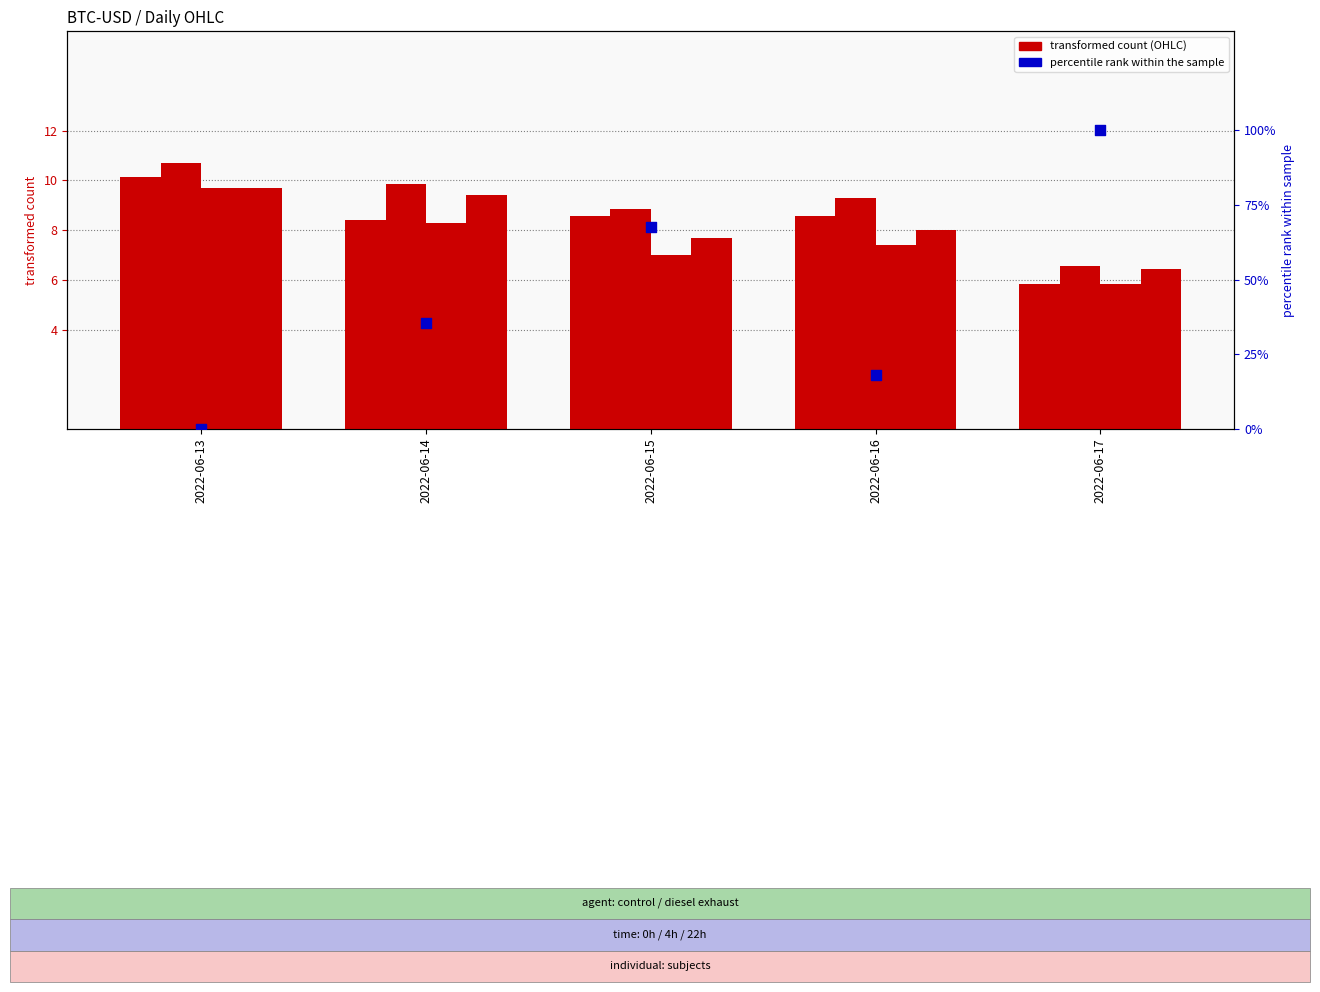

What is the total value across all series at 2022-06-17?

124.7